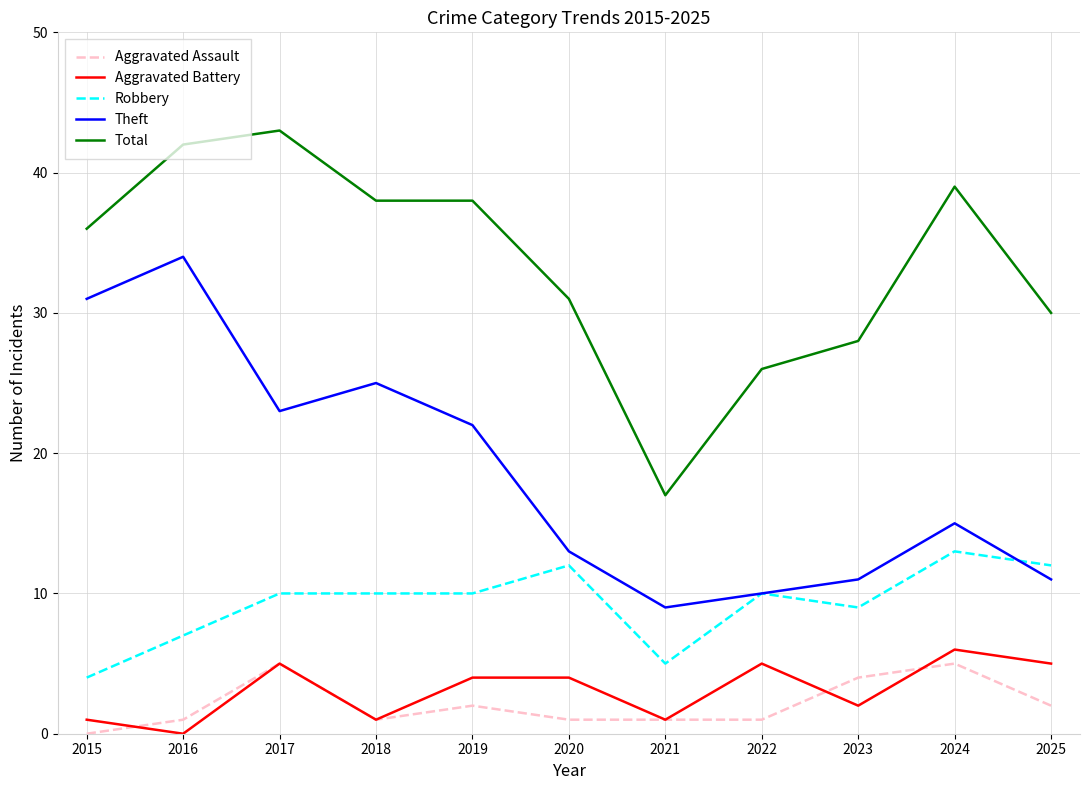

What is the spread (max minus min) of values at 2020?

30